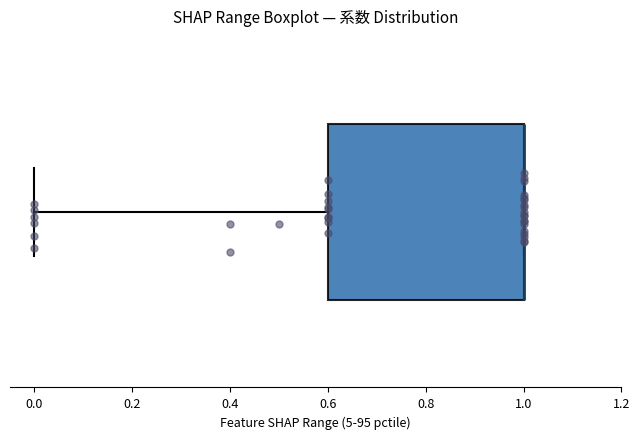

Where is the right edge of the box on the x-axis? The values are not printed on the chart, so give them approximately, as read against the axis.

1.0